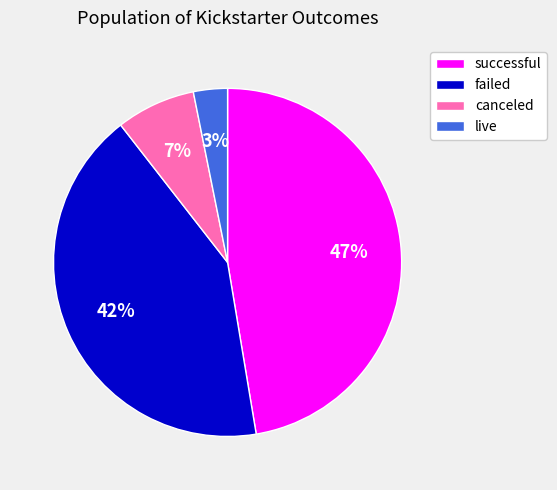

Count the number of slices in the pie.

4